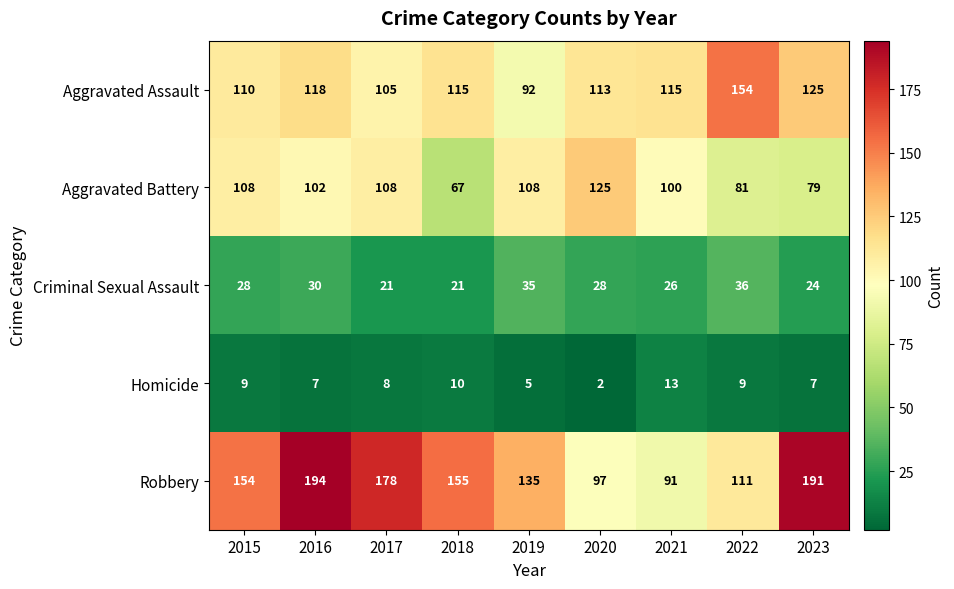

Rank the series at 2023 from lowest to highest value.

Homicide, Criminal Sexual Assault, Aggravated Battery, Aggravated Assault, Robbery